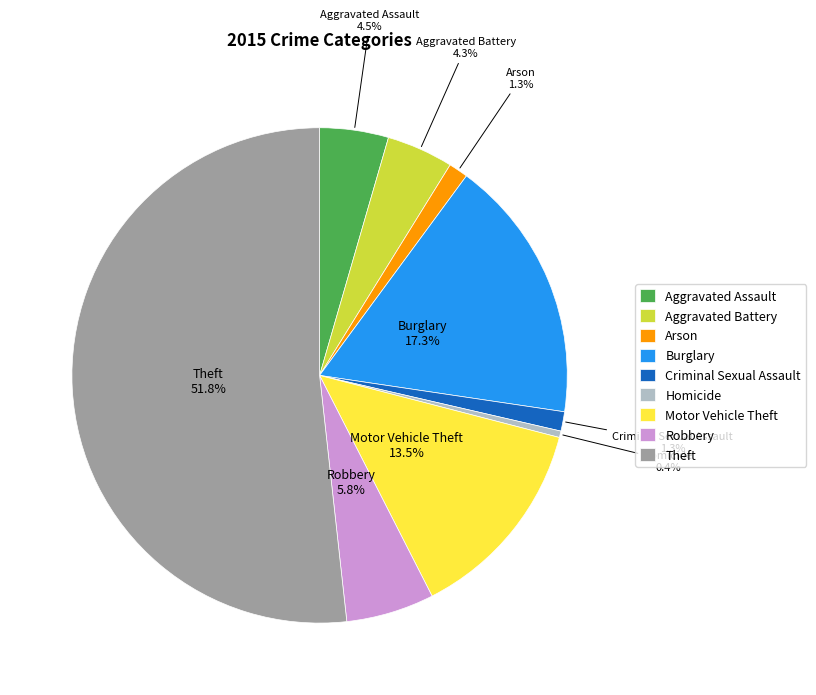

What is the majority slice?

Theft